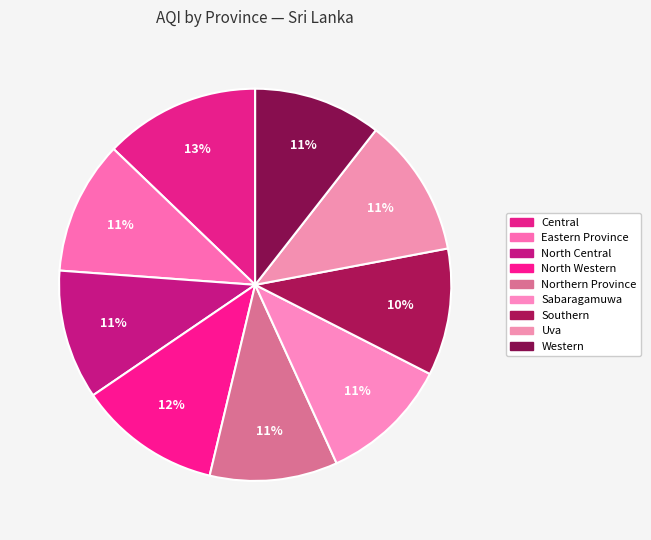

To the nearest percent, what portion does Central represent?

13%